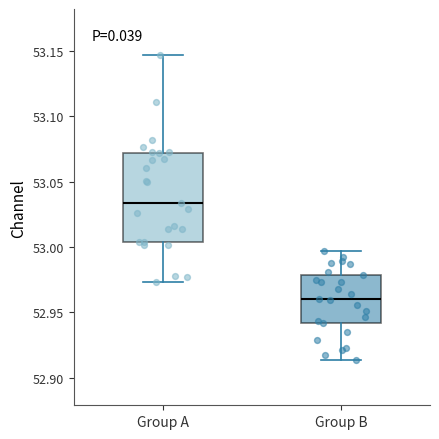

Where does the median line of the box for Group B sit on the y-axis? The values are not printed on the chart, so give them approximately, as read against the axis.

52.960